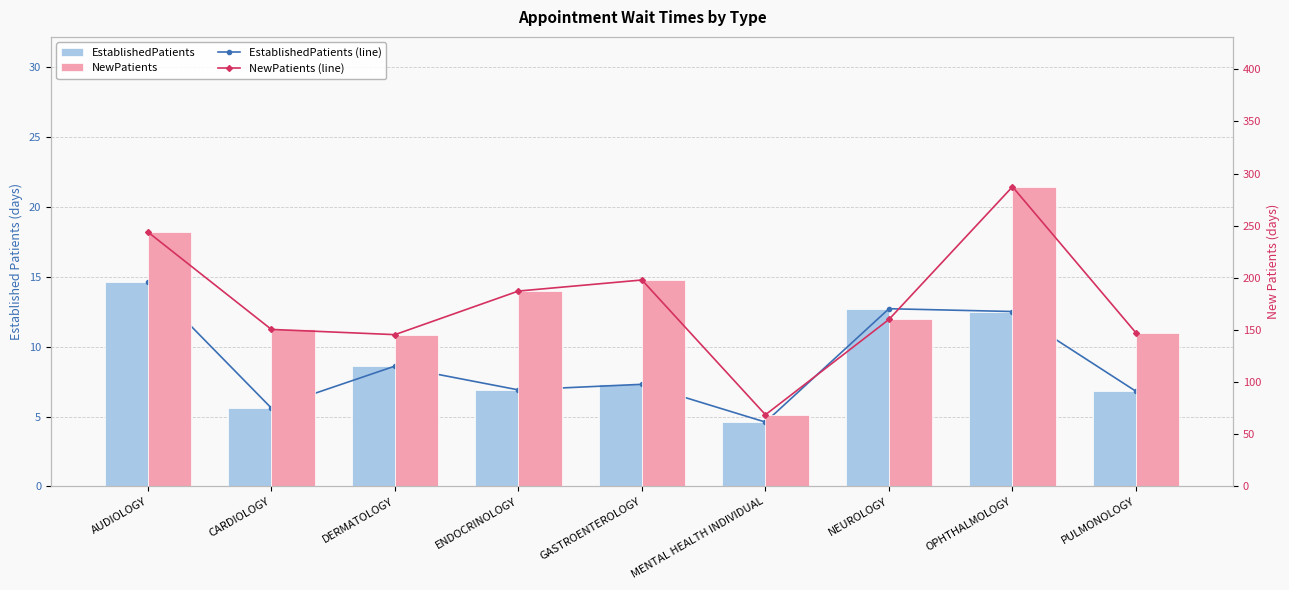

Which series changed the most between OPHTHALMOLOGY and PULMONOLOGY?

NewPatients (line)